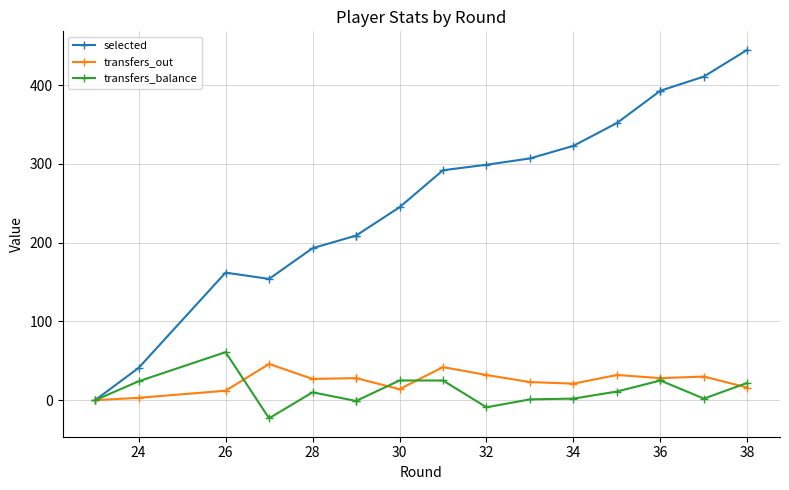

Read the selected value at 24.

41